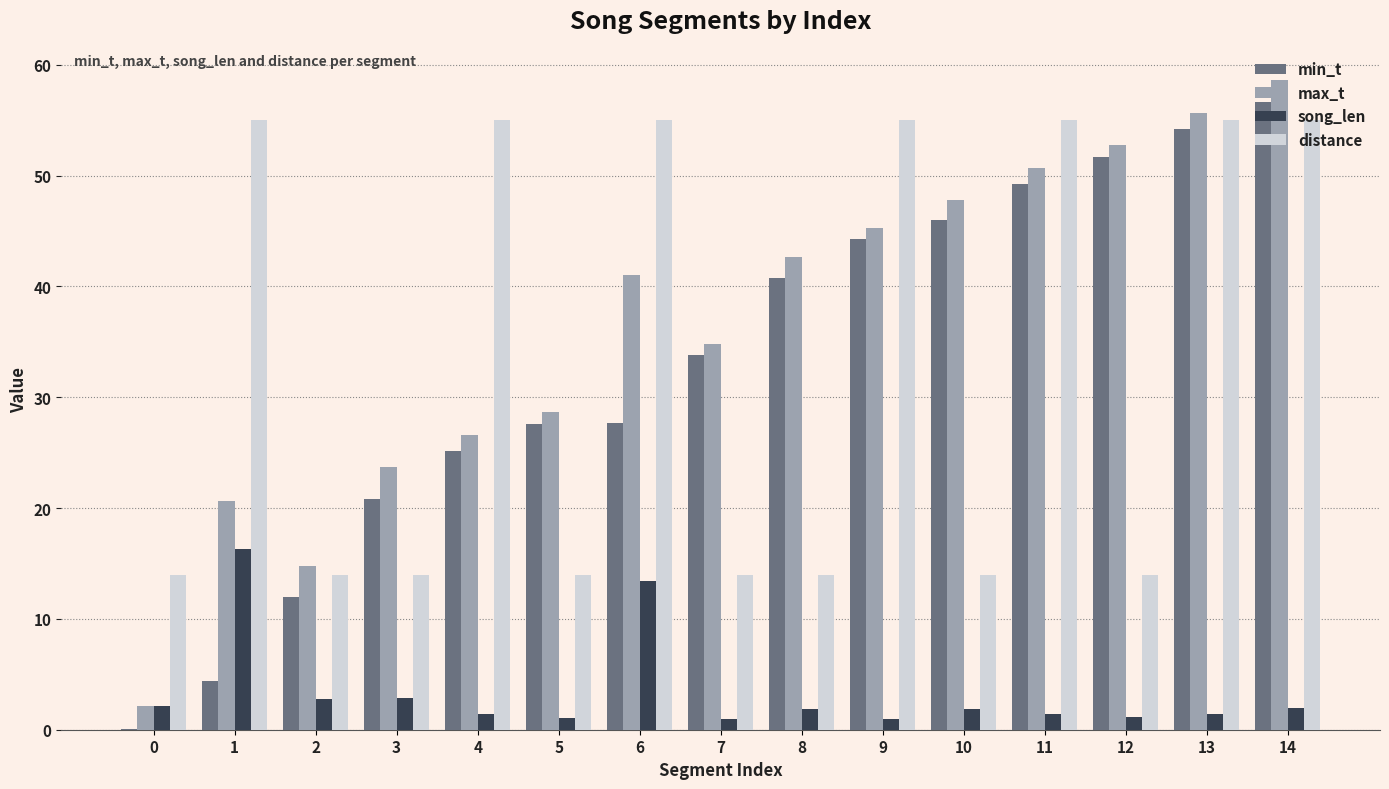

Which series has the largest total across all categories?

max_t